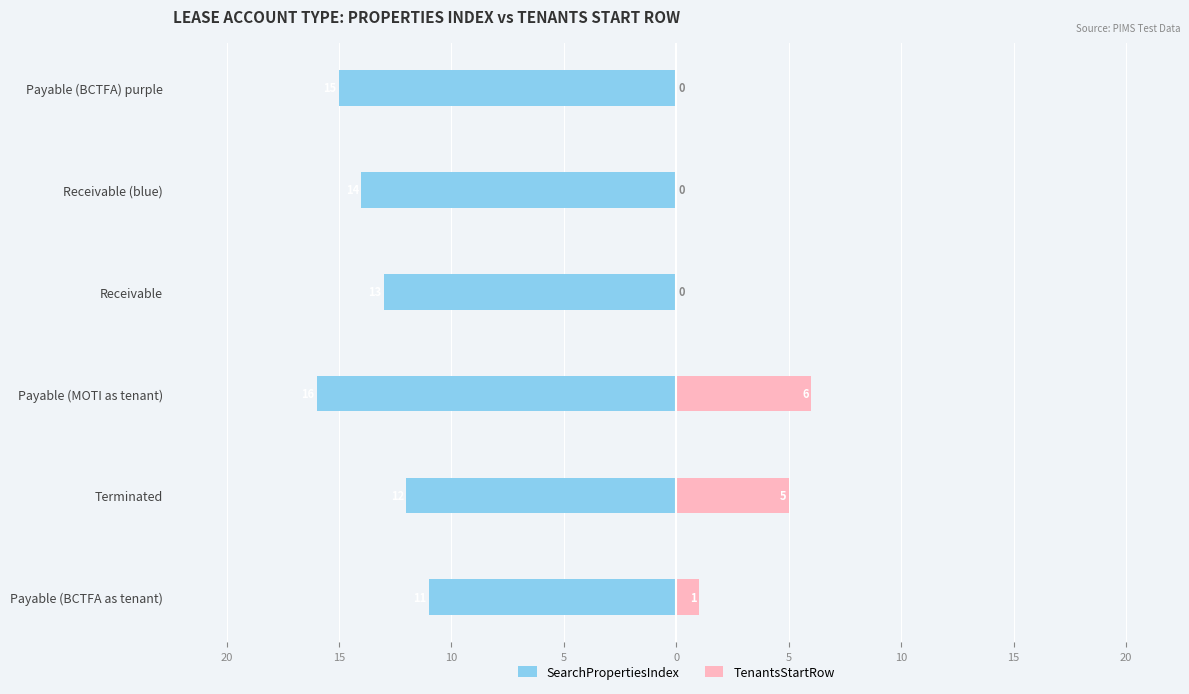

At 5, list the series in order from largest to smallest.

TenantsStartRow, SearchPropertiesIndex